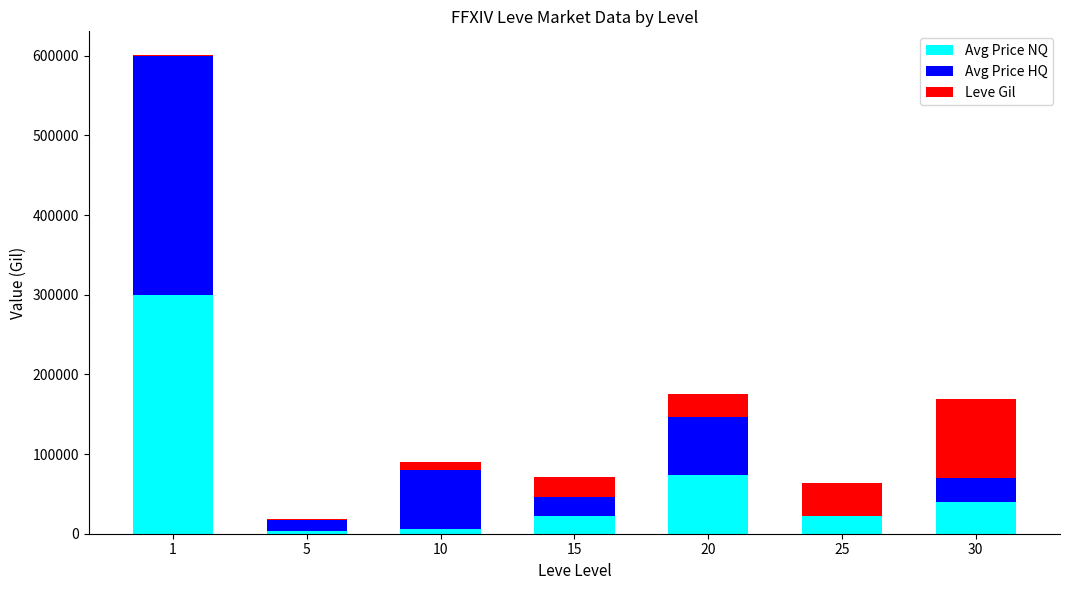

The Avg Price HQ series shows 24495.0 at 15. True or false?

True